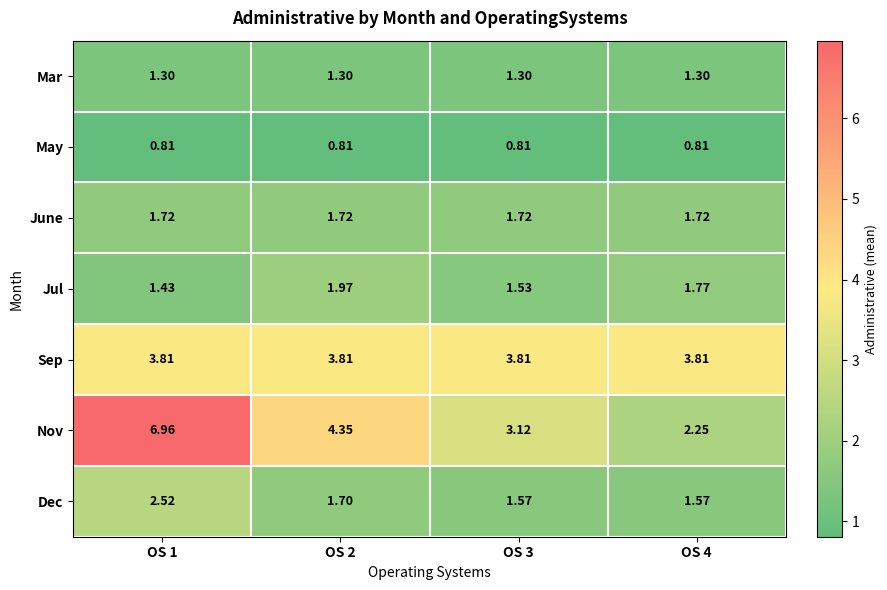

Which series changed the most between OS 1 and OS 3?

Nov